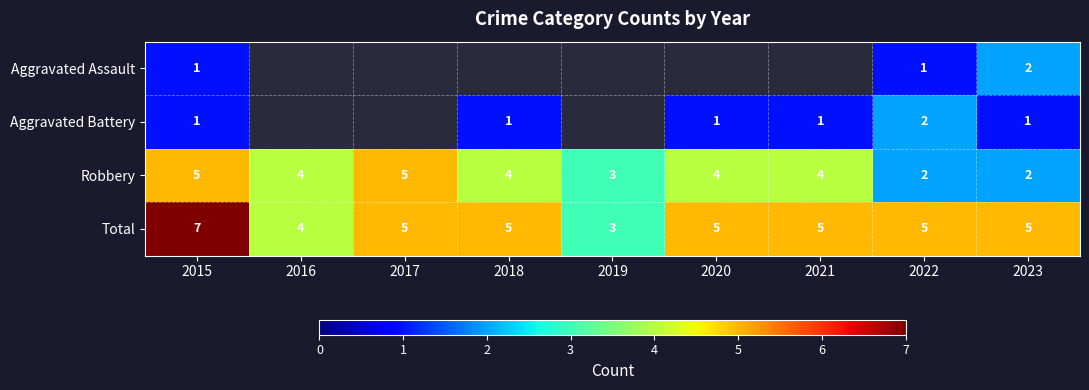

What is the difference between the maximum and minimum values in the Robbery series?

3